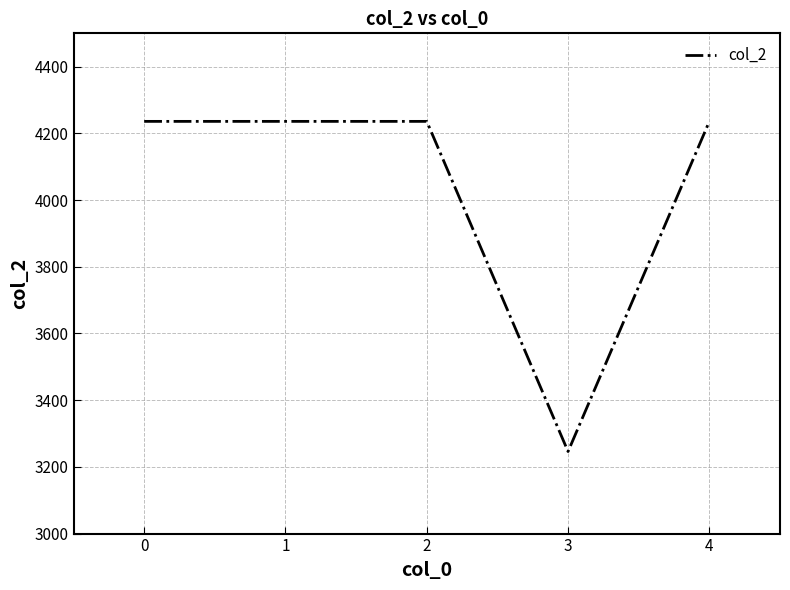

The chart shows a value of 1261 at 0. True or false?

False